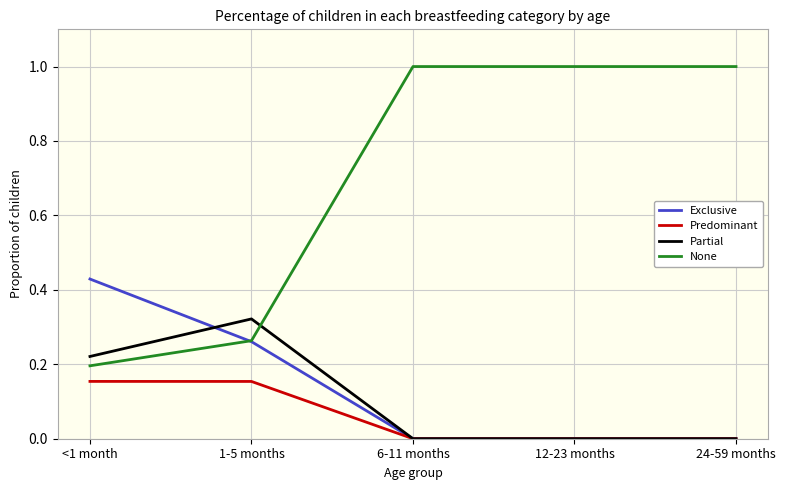

The None series shows 0.2 at <1 month. True or false?

True